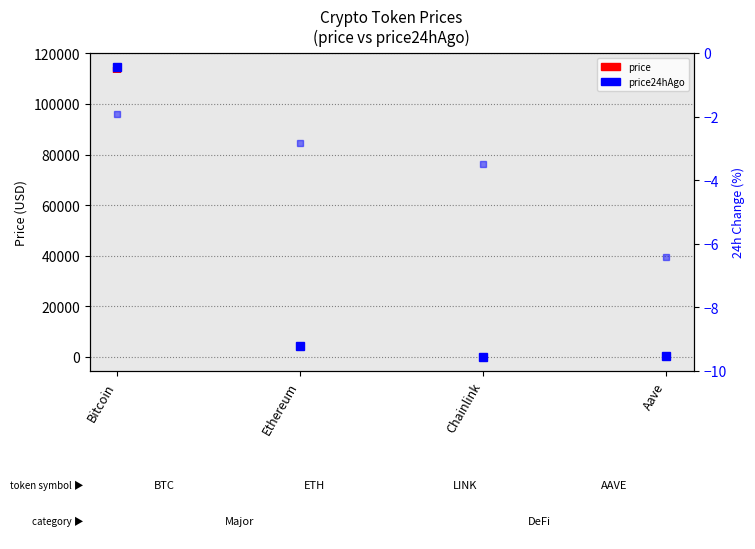

Does the chart have visible grid lines?

Yes